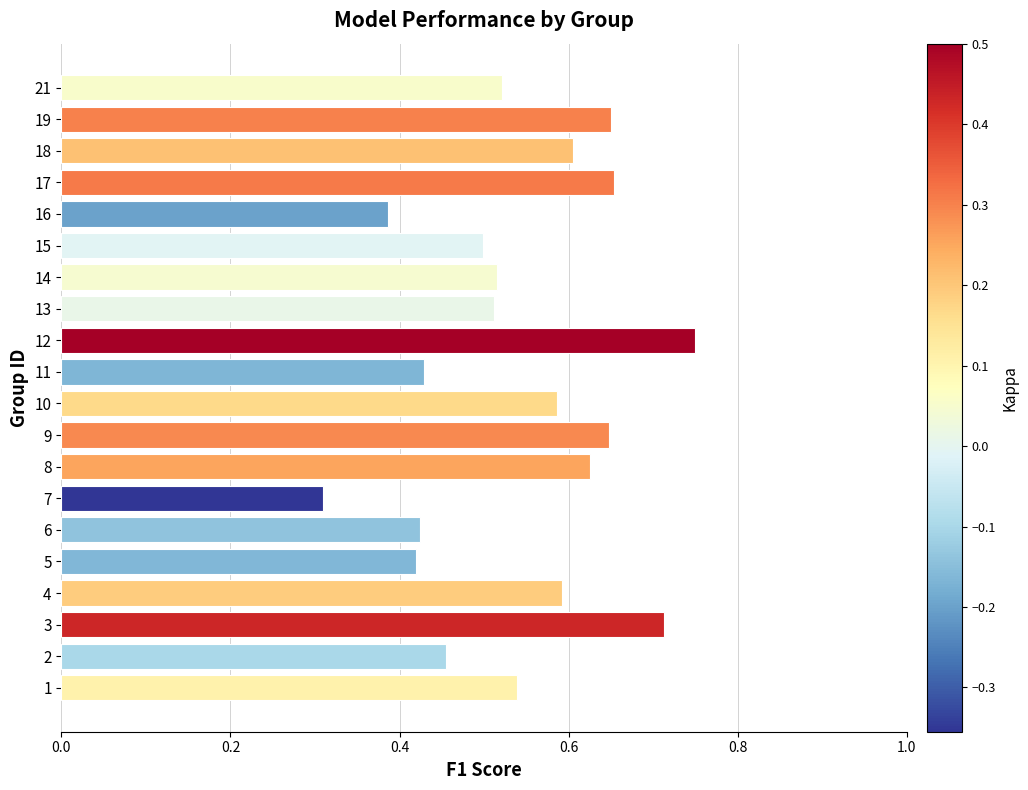

At which label is the value closest to 0?

7